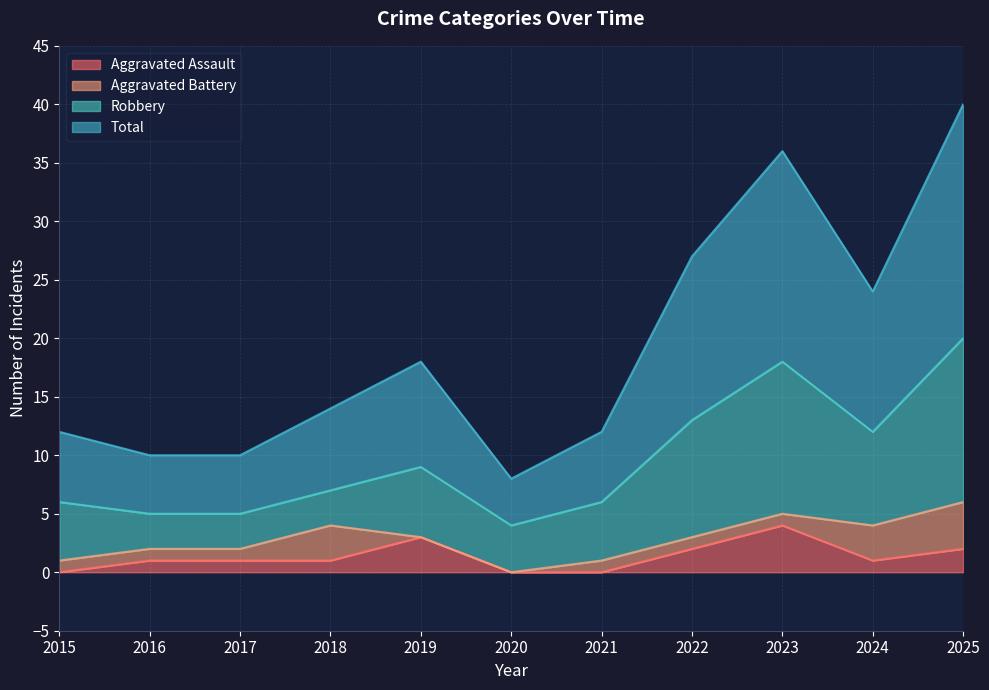

The Aggravated Assault series shows 1 at 2018. True or false?

True